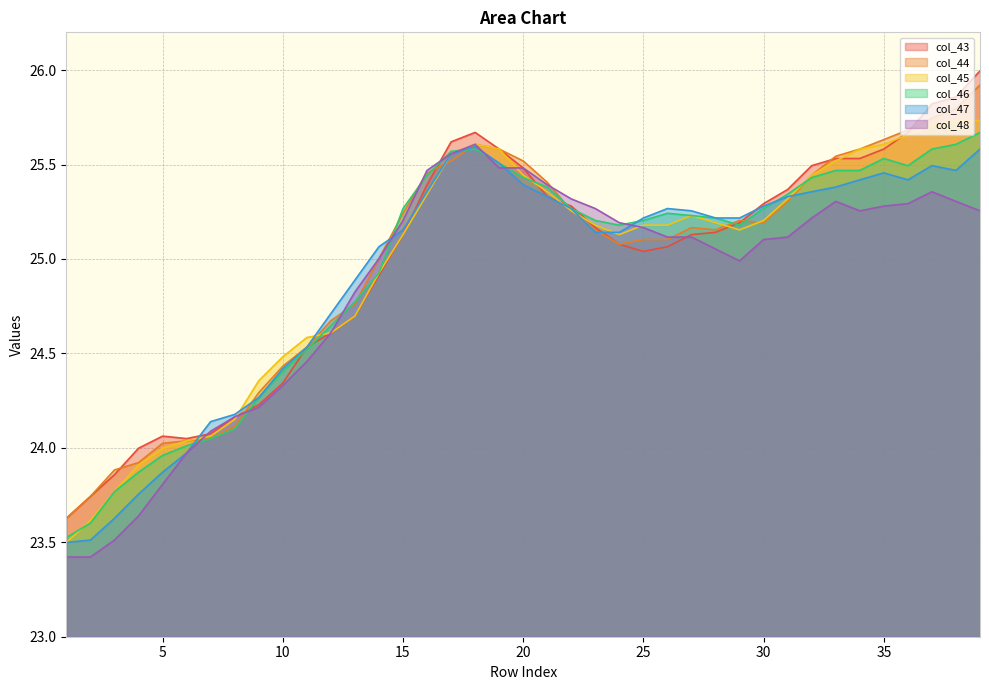

How many lines are shown in the chart?

6